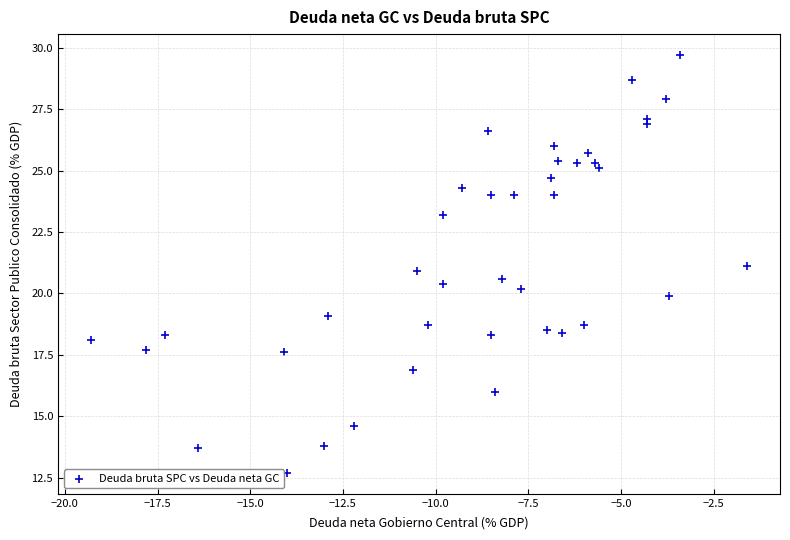

What is the range of X values (max minus min)?

17.7